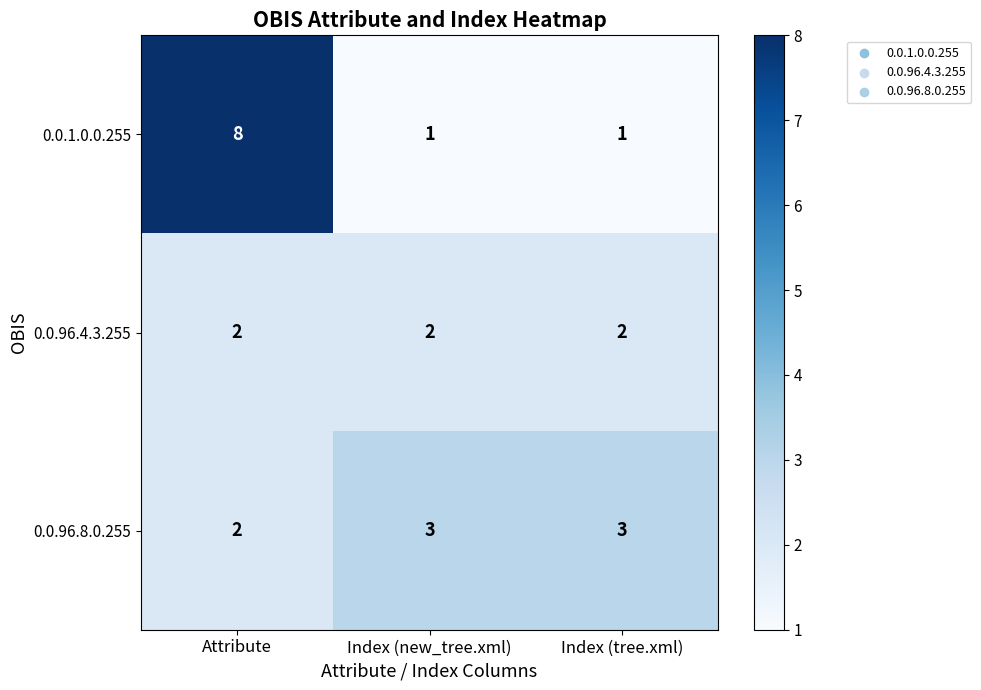

Which category has the highest value in the 0.0.1.0.0.255 series?

Attribute